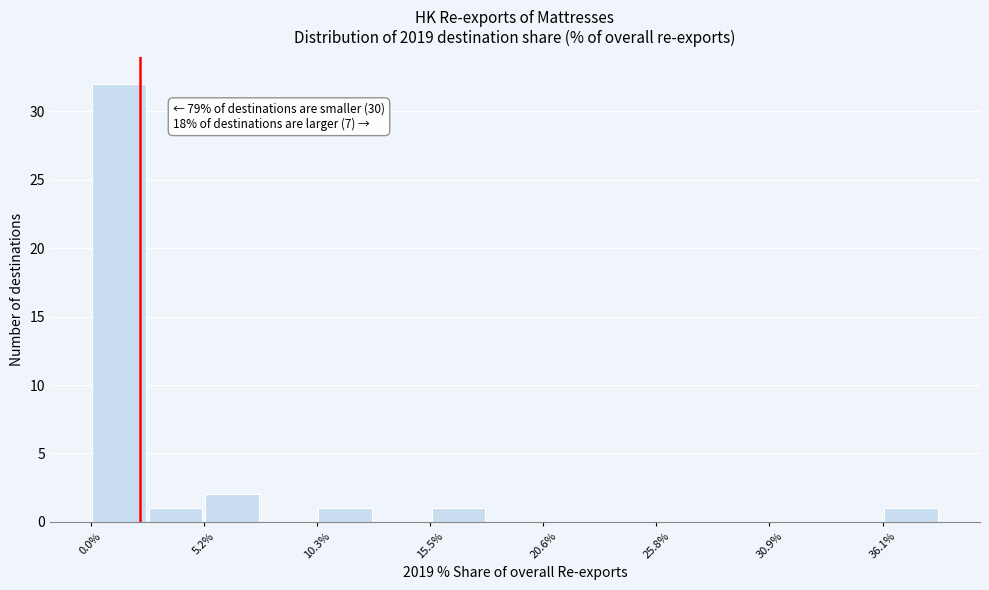

Around what value on the x-axis is the tallest bar? Give the approximate position of its centre, as read against the axis.

1